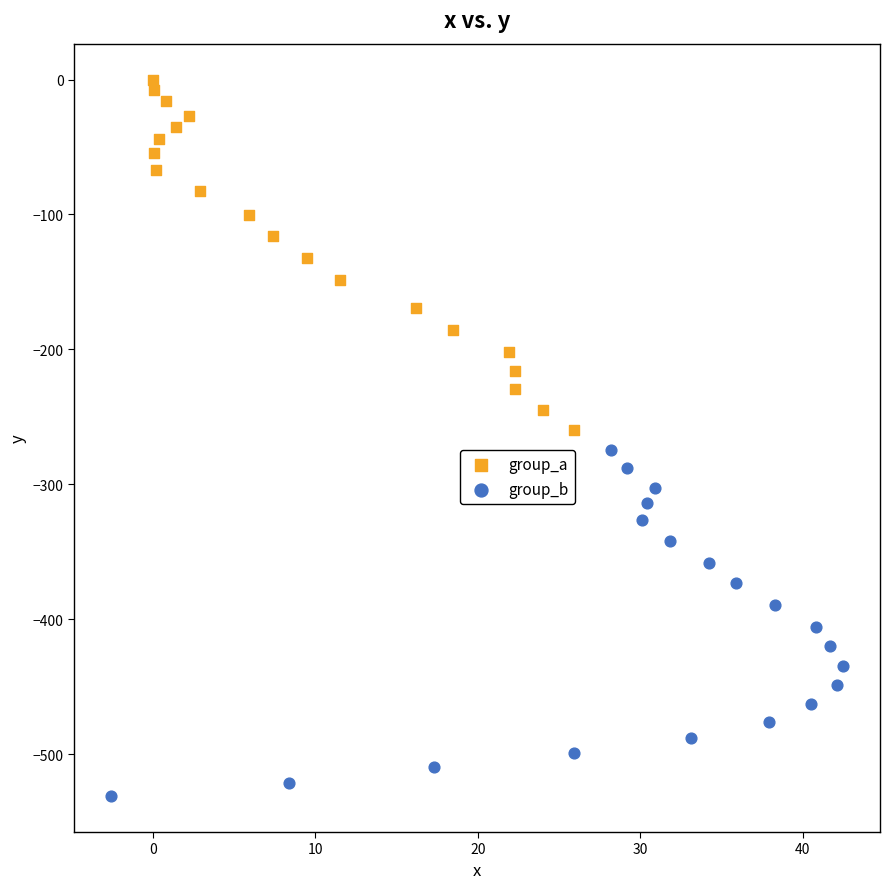

Which series has the largest Y range (max minus min)?

group_a